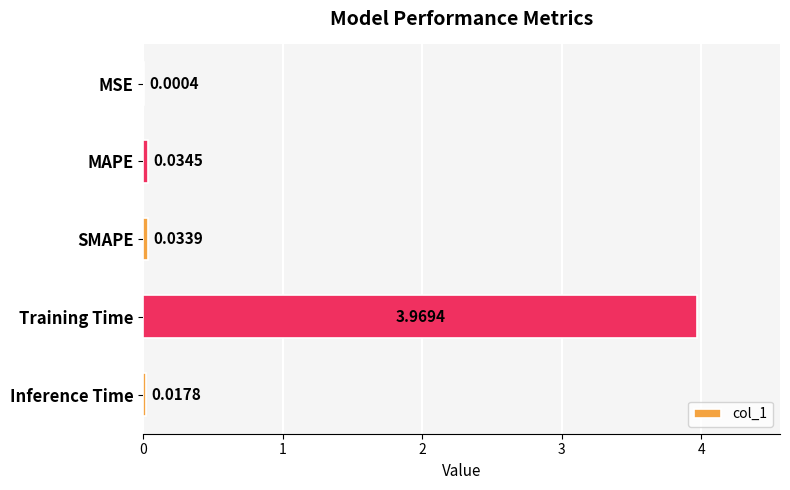

Which has a higher value, SMAPE or Inference Time?

SMAPE